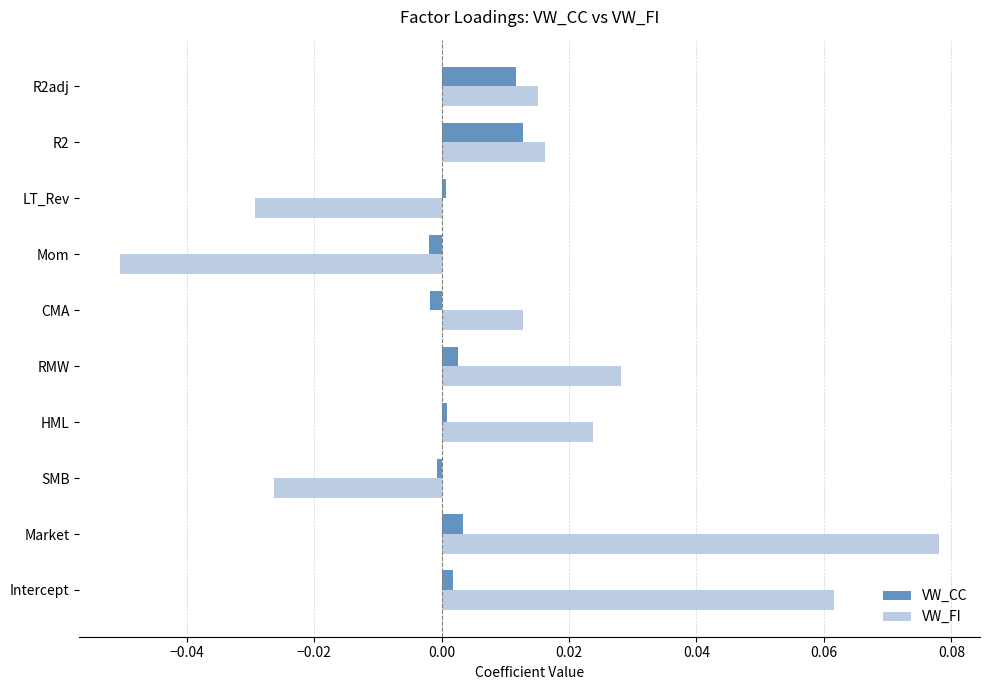

True or false: VW_FI has a value of 0.0 at Market.

False